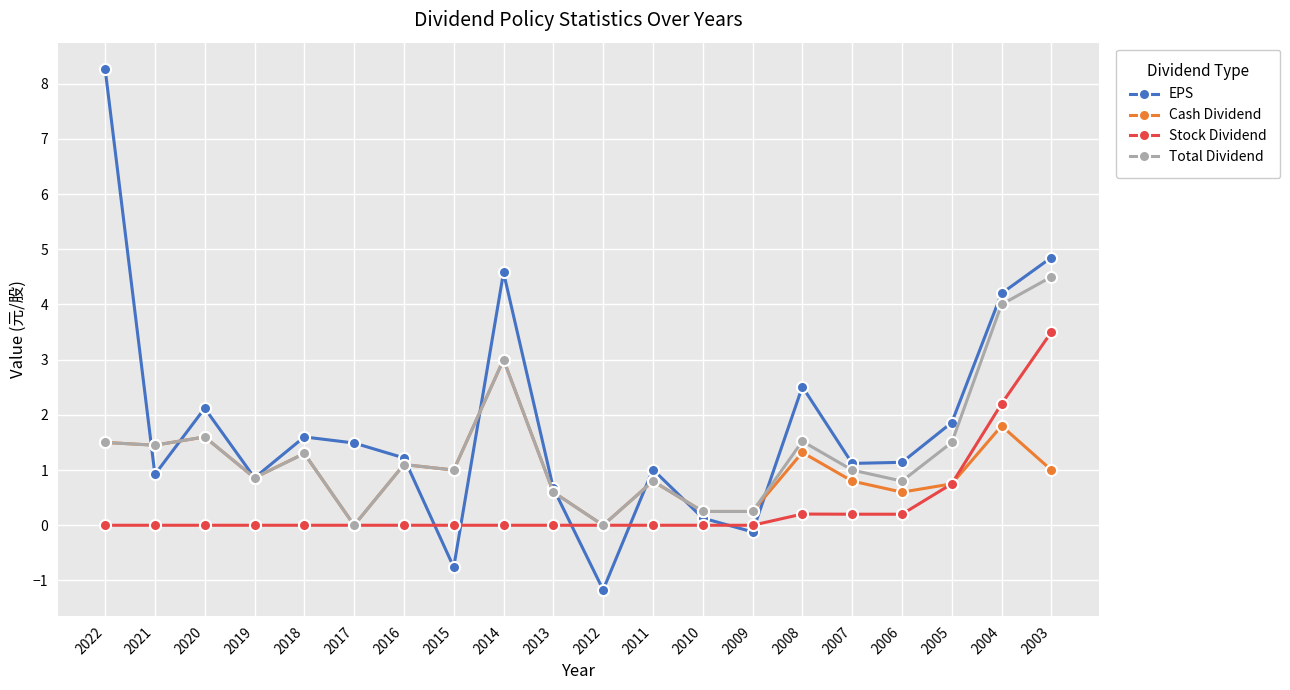

True or false: EPS and Stock Dividend intersect in this chart.

True